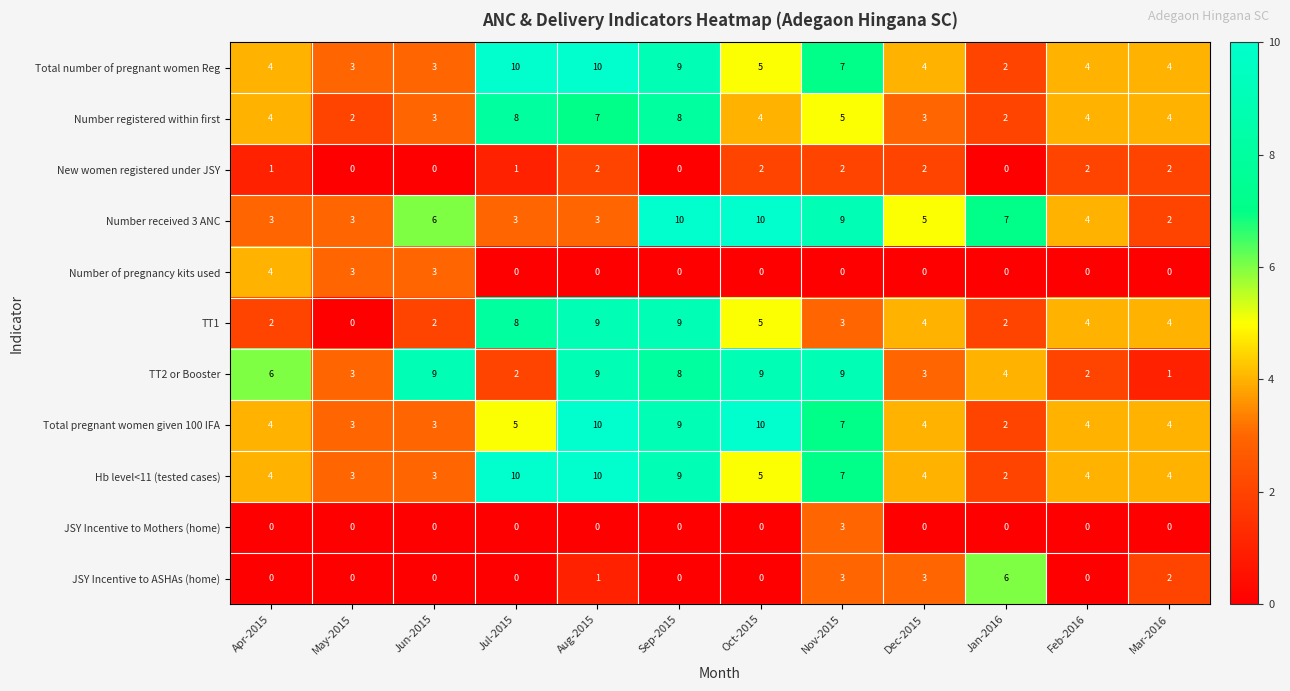

What is the sum of all Total number of pregnant women Reg values?

65